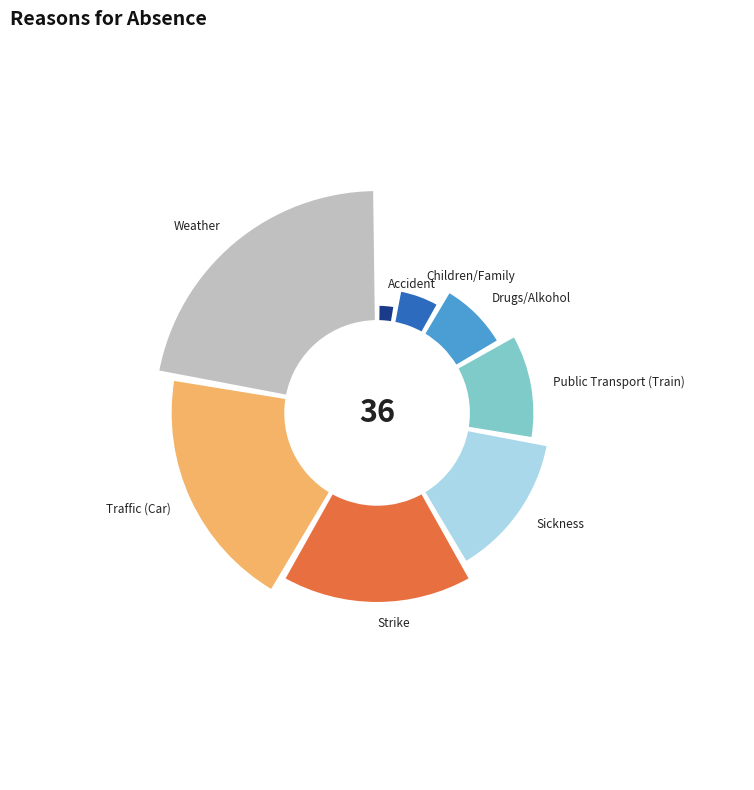

Which has a higher value, Strike or Weather?

Weather